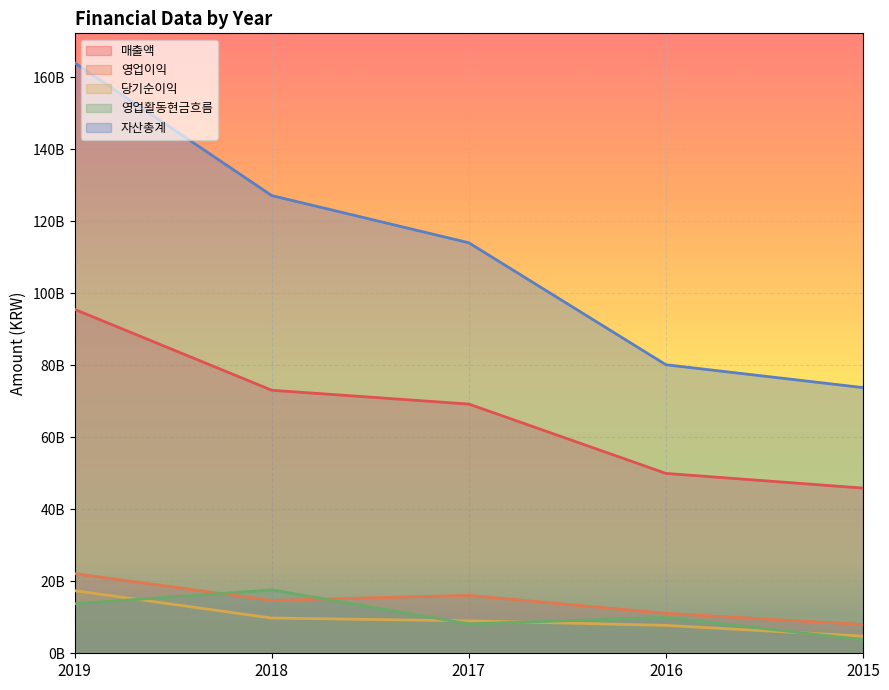

What is the value of the 영업이익 point at the 4th from the left?

11079762474